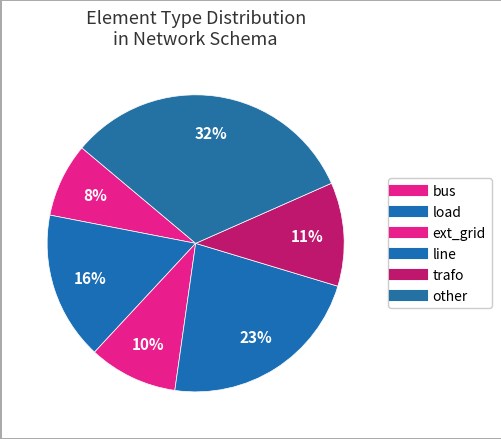

What is the total percentage of ext_grid and load?

25.8%